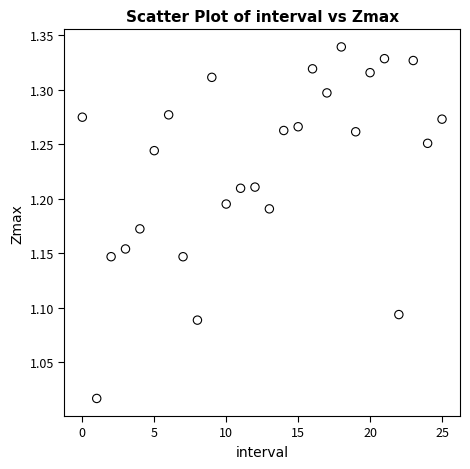

What is the range of Y values (max minus min)?

0.3